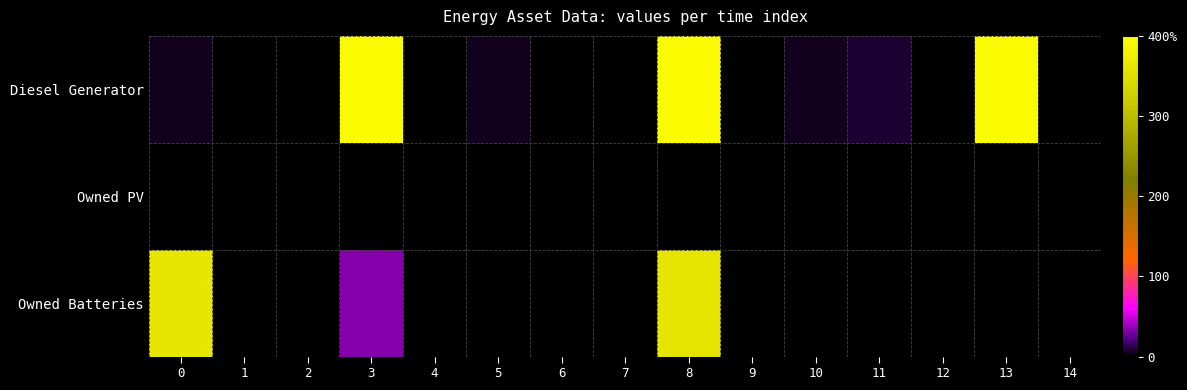

Reading left to right, list all the values displayed in this chart.

Diesel Generator: 0=5	1=0	2=0	3=391	4=0	5=5	6=0	7=0	8=391	9=0	10=5	11=9	12=0	13=391	14=0
Owned PV: 0=0	1=0	2=0	3=0	4=0	5=0	6=0	7=0	8=0	9=0	10=0	11=0	12=0	13=0	14=0
Owned Batteries: 0=360	1=0	2=0	3=33	4=0	5=0	6=0	7=0	8=359	9=0	10=0	11=0	12=0	13=0	14=0